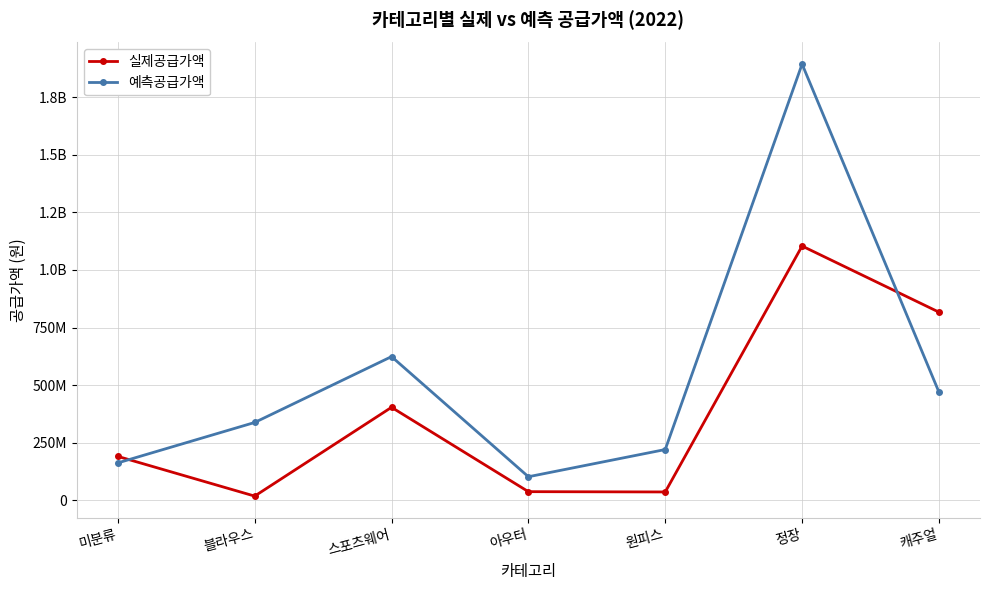

What is the label of the 6th point from the right?

블라우스